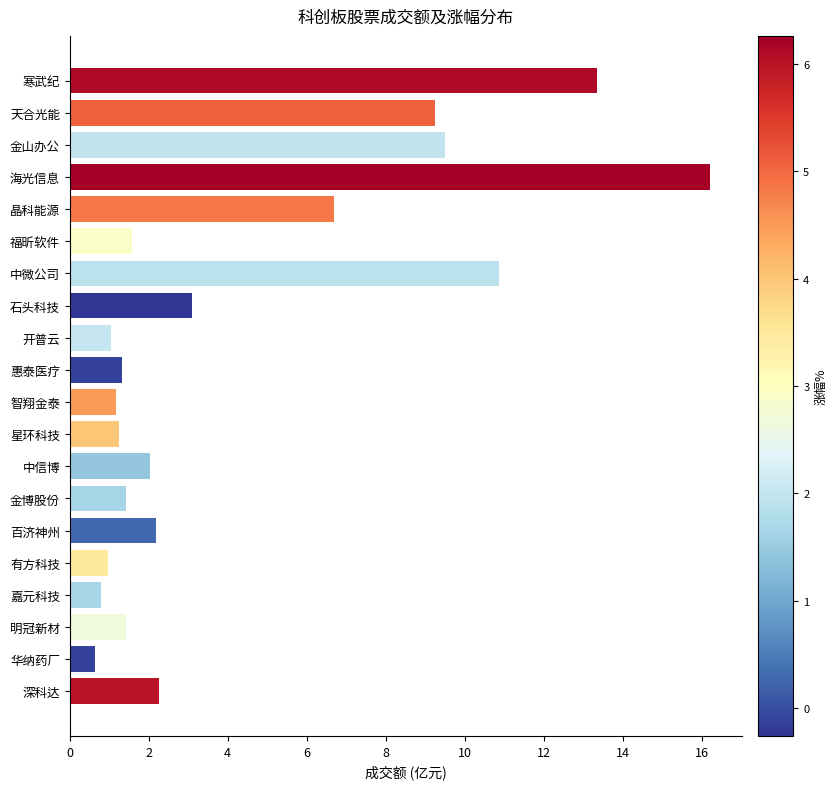

Which has a higher value, 深科达 or 嘉元科技?

深科达